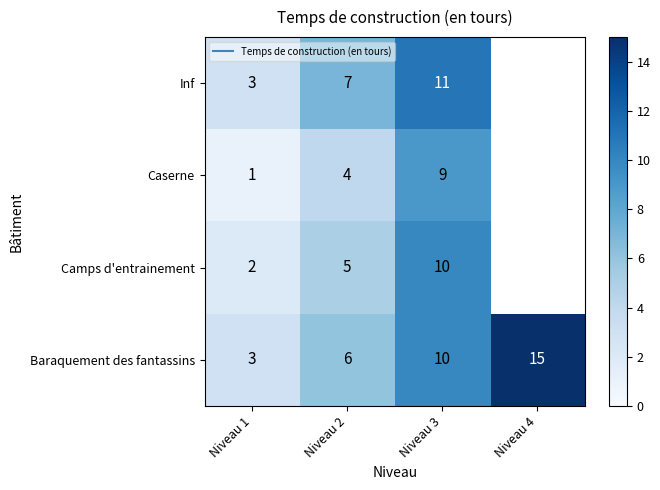

How many values in Inf are above zero?

3